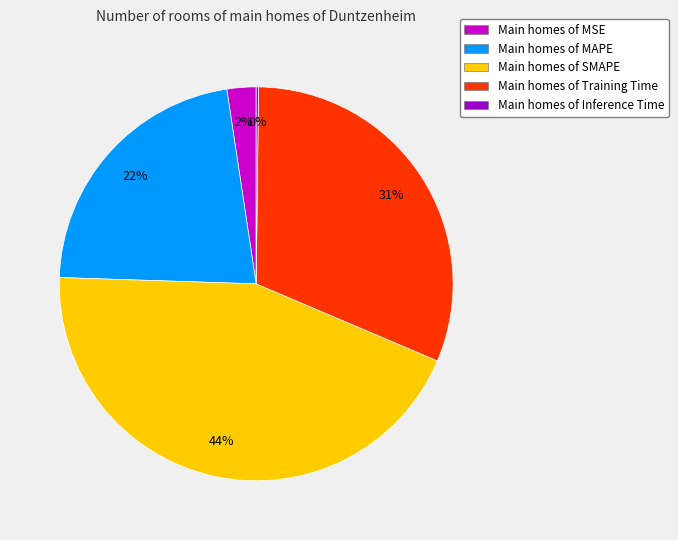

To the nearest percent, what portion does Main homes of MAPE represent?

22%